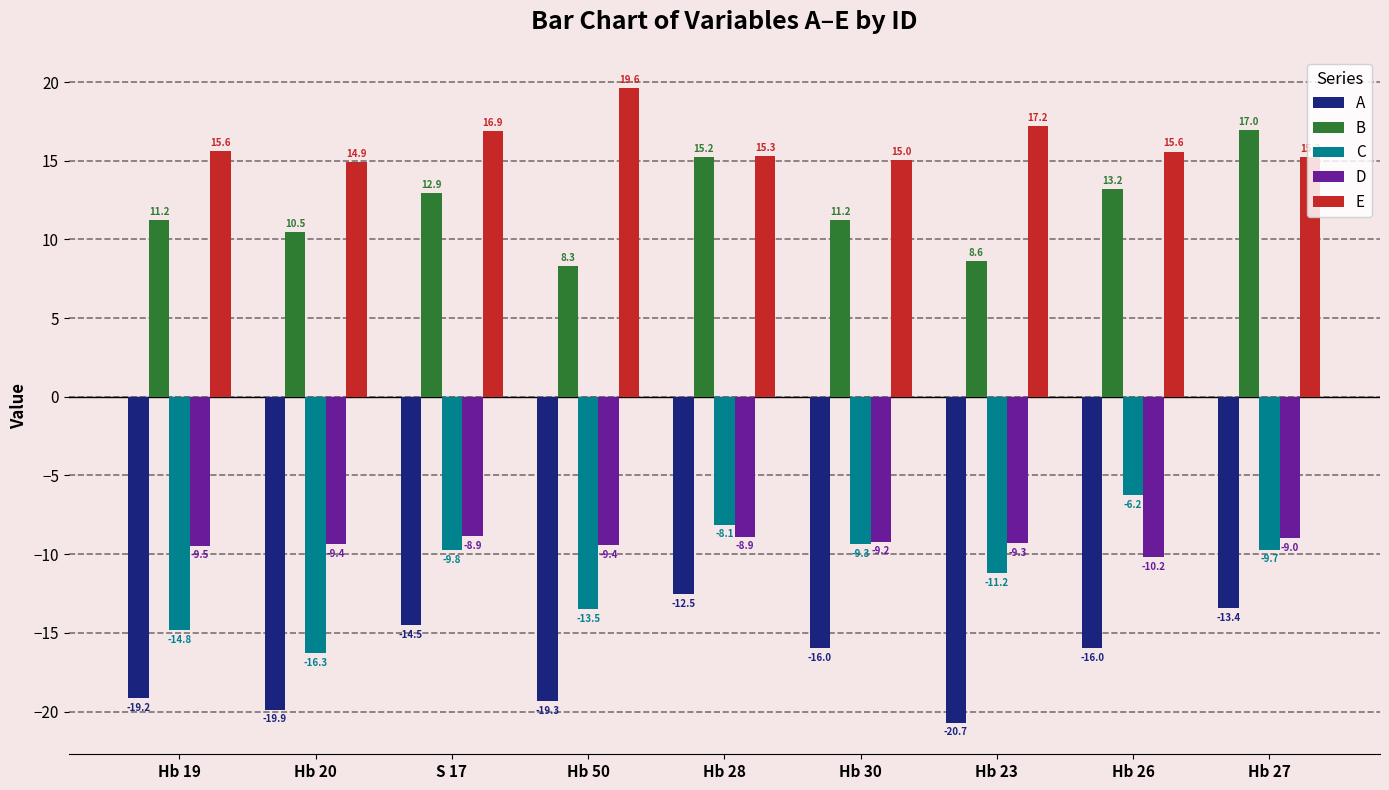

What is the value of the E bar at the 4th from the left?

19.6